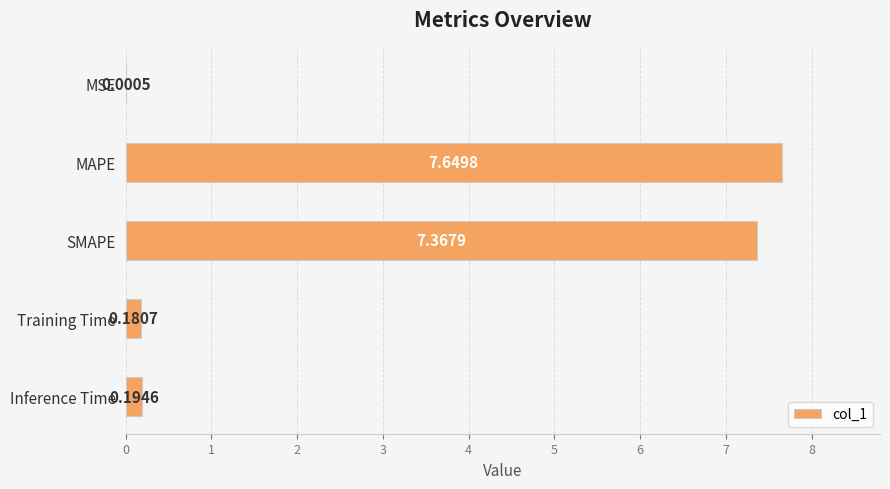

What is the sum of all values?

15.4